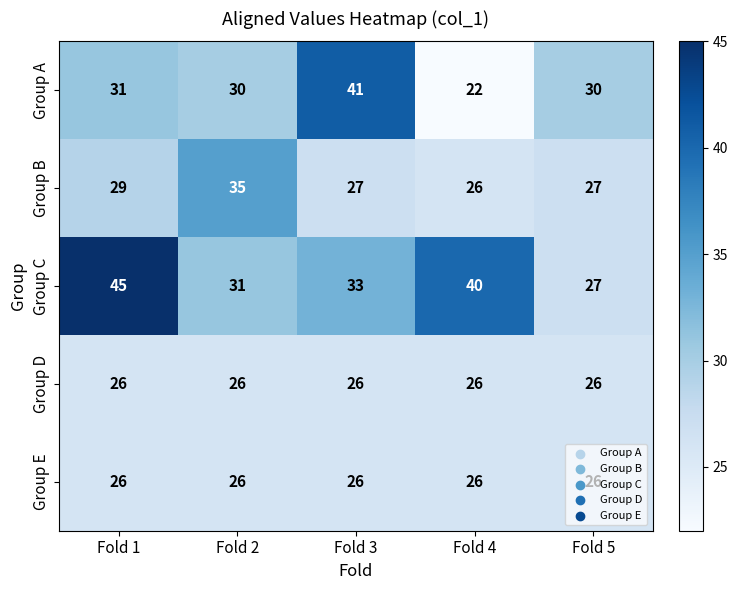

At how many categories does at least one series exceed 44?

1